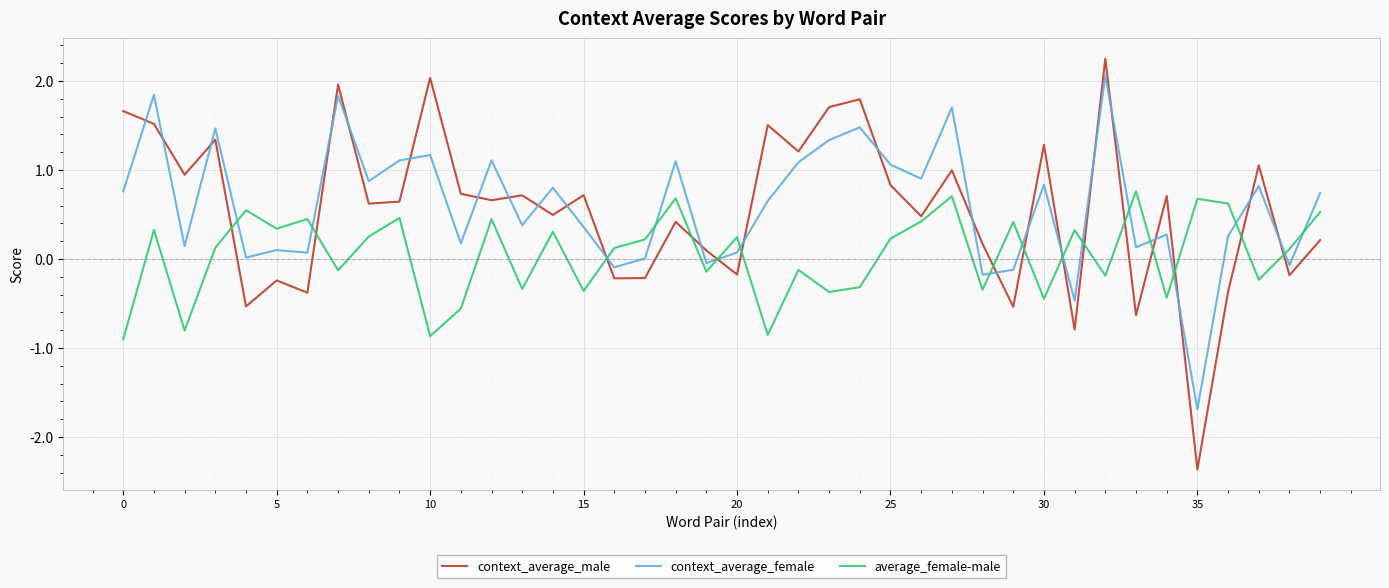

What is the sum of all average_female-male values?

1.9